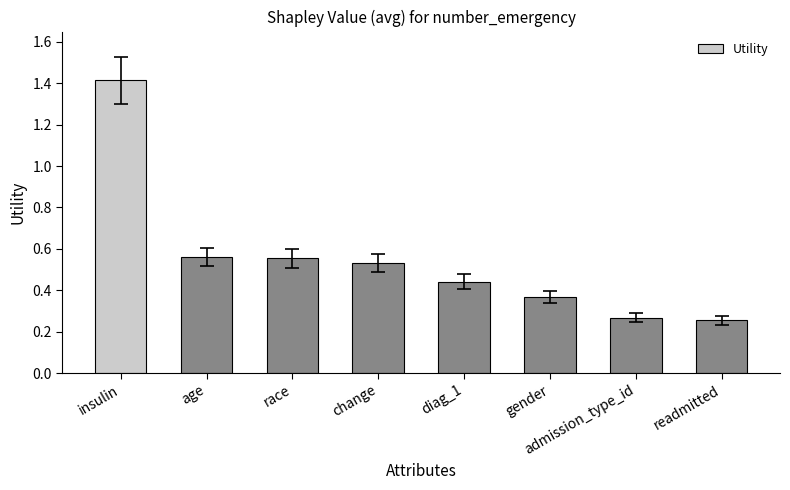

At which category does the chart reach its peak across all series?

insulin